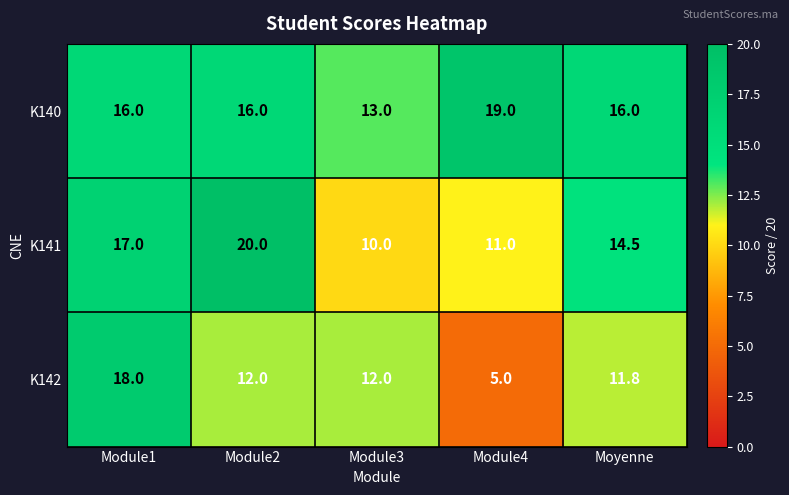

The K140 series shows 8.3 at Module2. True or false?

False